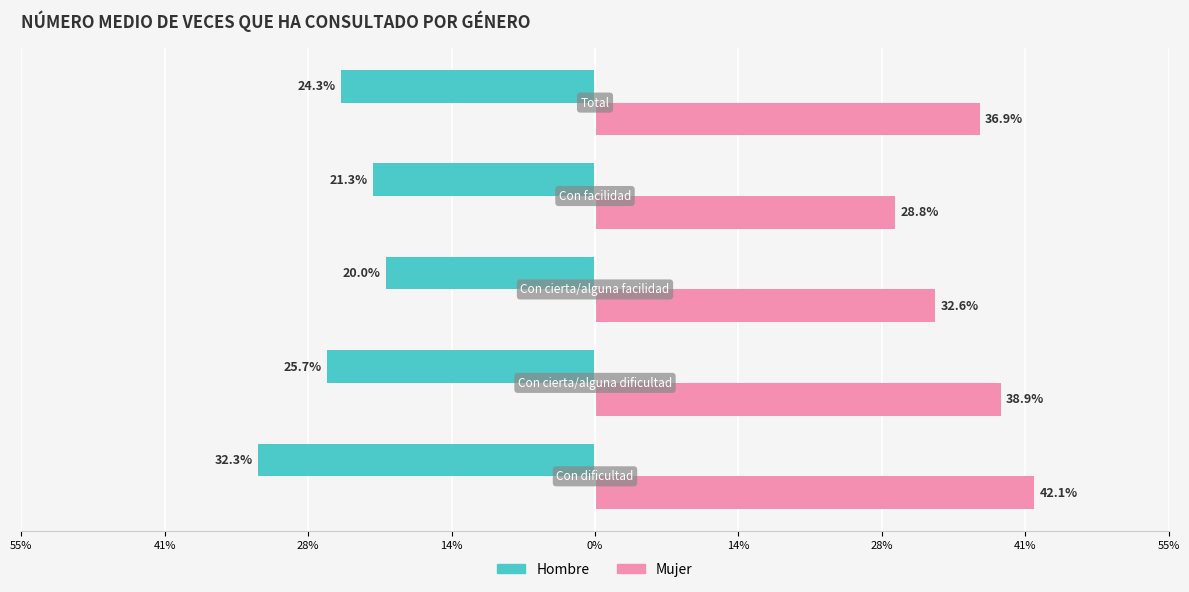

Rank the series at 41% from lowest to highest value.

Hombre, Mujer